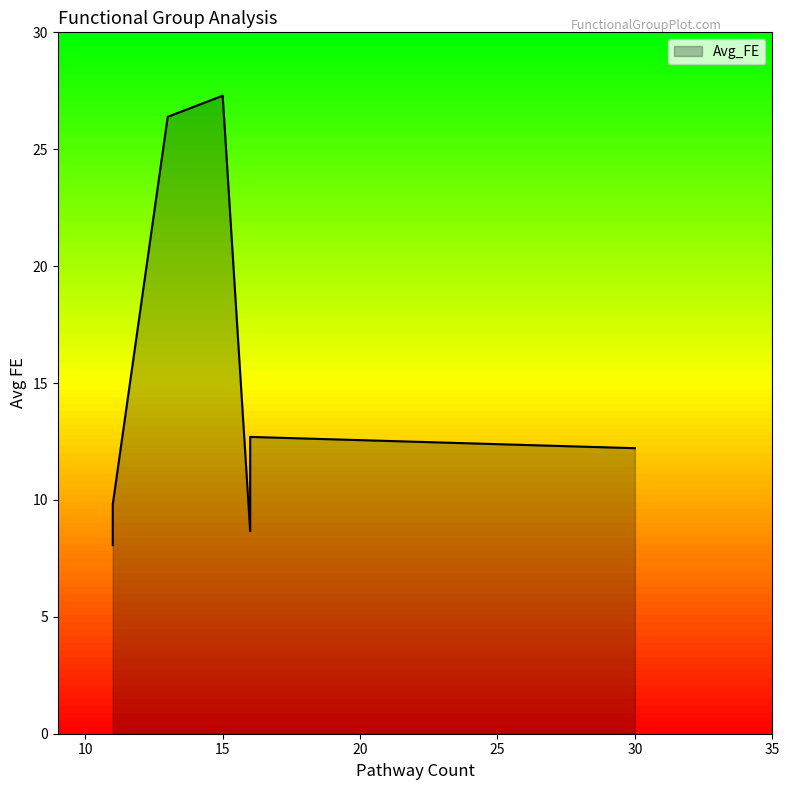

What is the difference between the second highest and second lowest values?

17.7